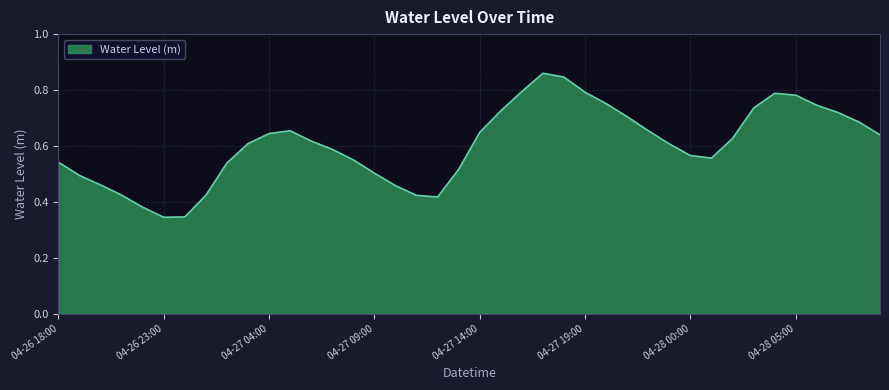

Does the chart display data point markers on the line(s)?

No